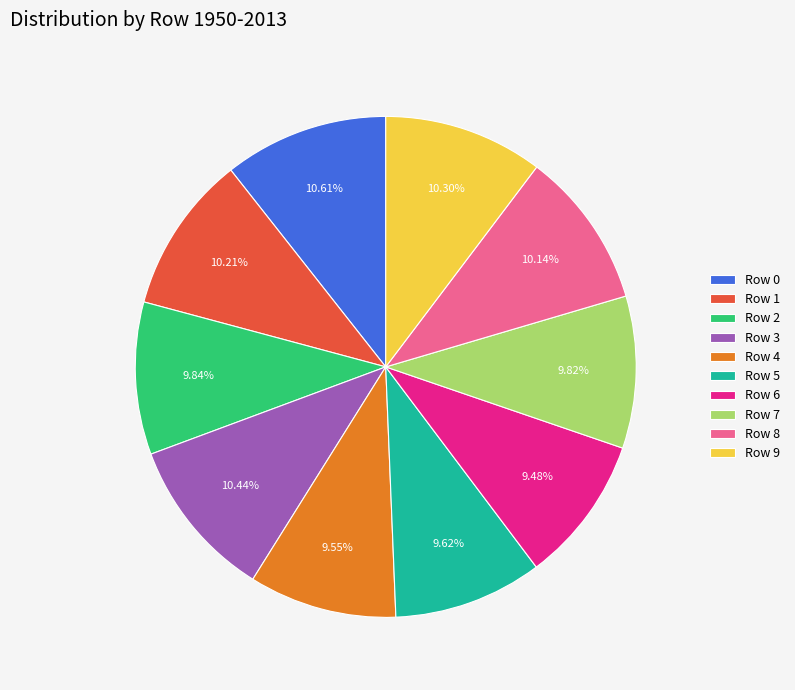

Combined, what portion of the pie is Row 9 and Row 6?

19.8%